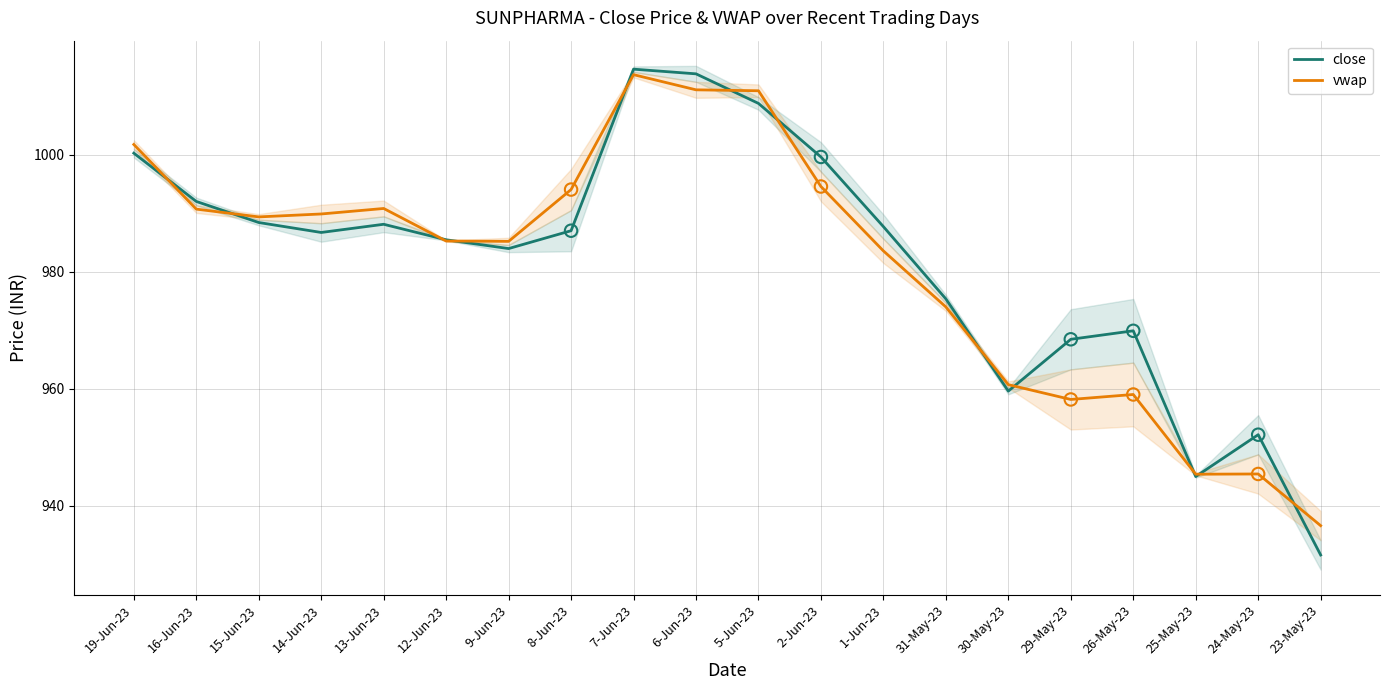

Is the value of close at 13-Jun-23 greater than the value of vwap at 30-May-23?

Yes